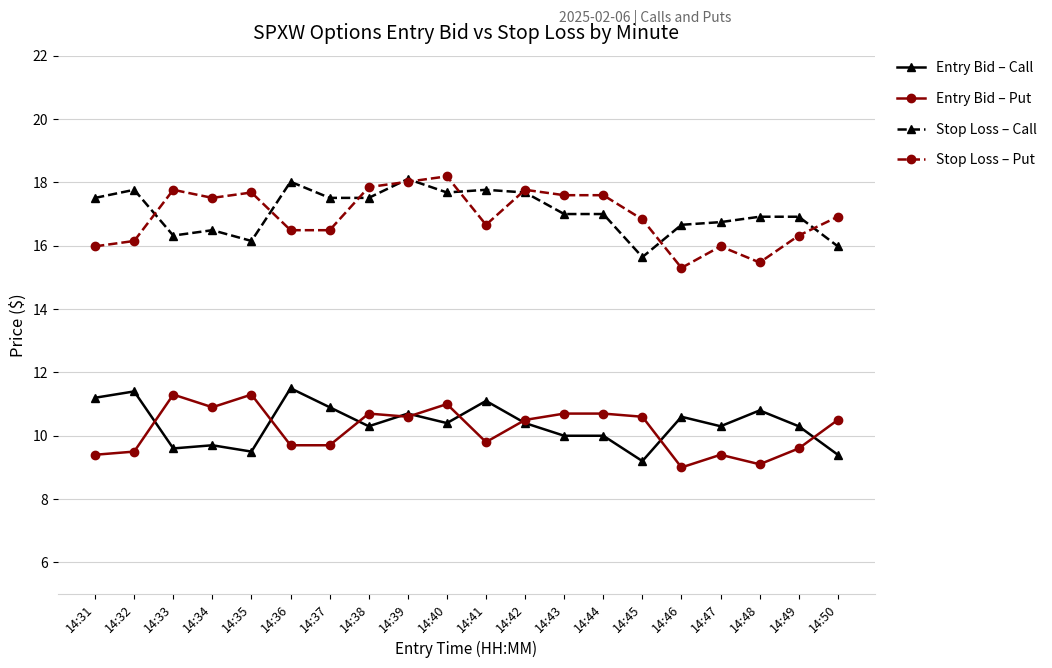

What is the highest value of the Stop Loss – Put series?

18.2